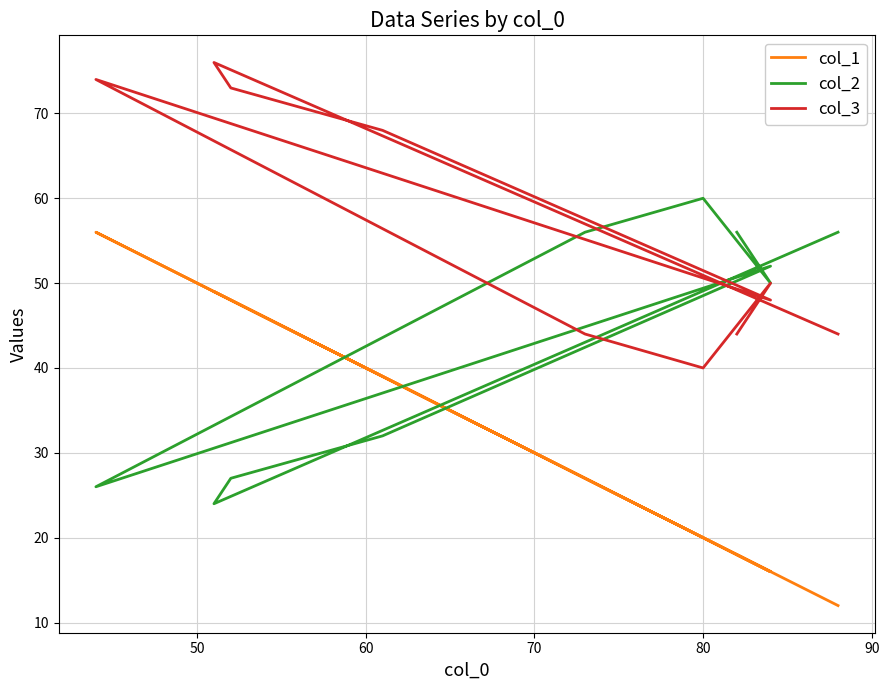

True or false: col_1 and col_3 cross at least once.

False